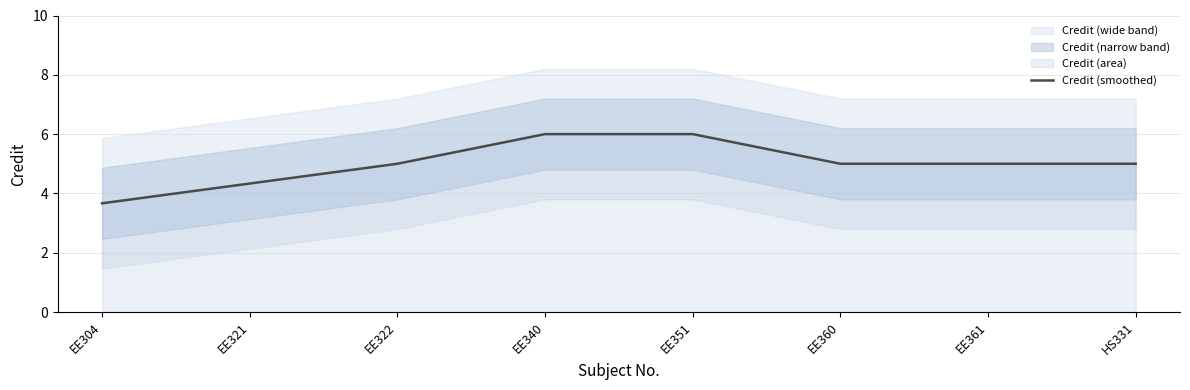

True or false: there are more than 2 points higher than both neighbors.

False